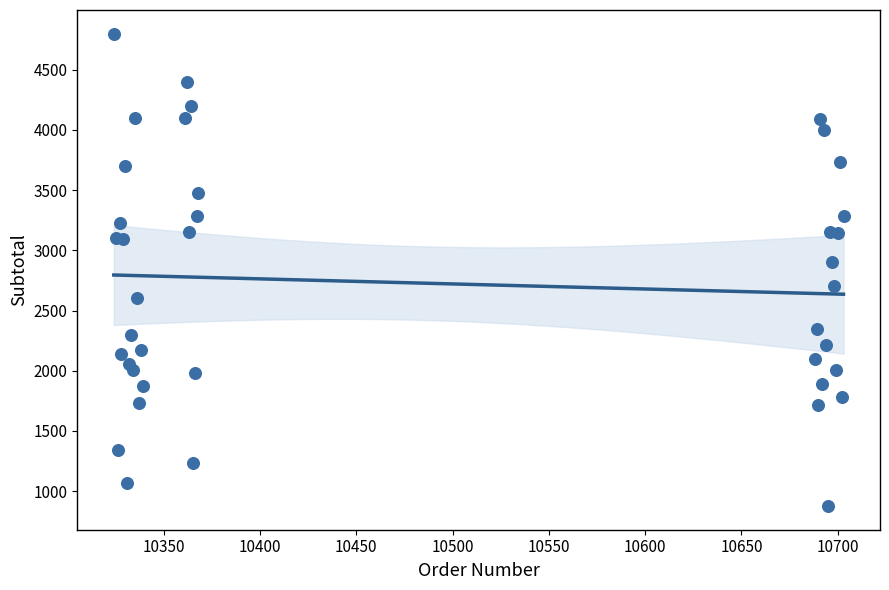

What Y value in the scatter plot is closest to 2837?

2900.0